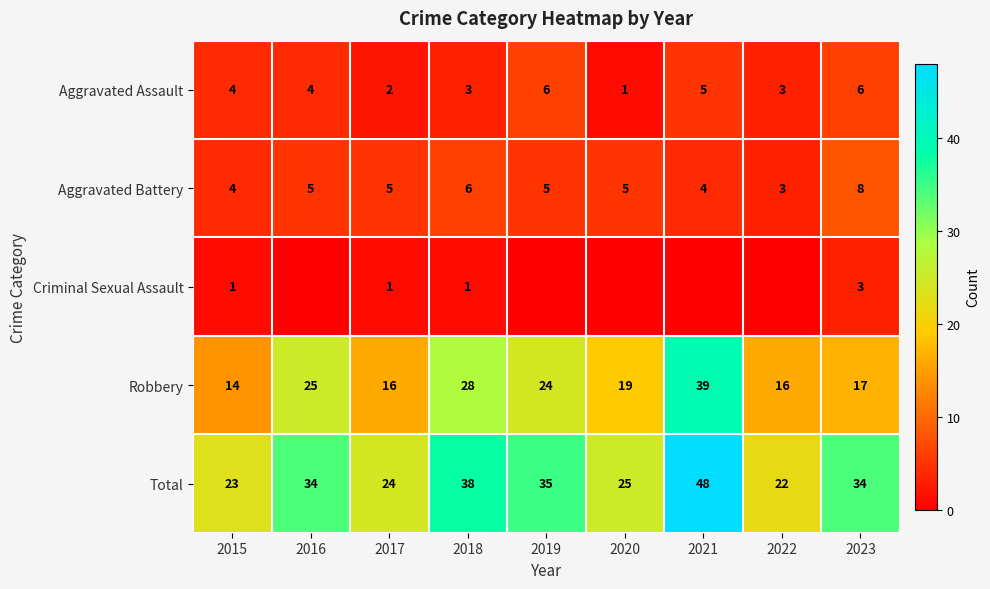

Is it true that Total equals 25 at 2020?

True